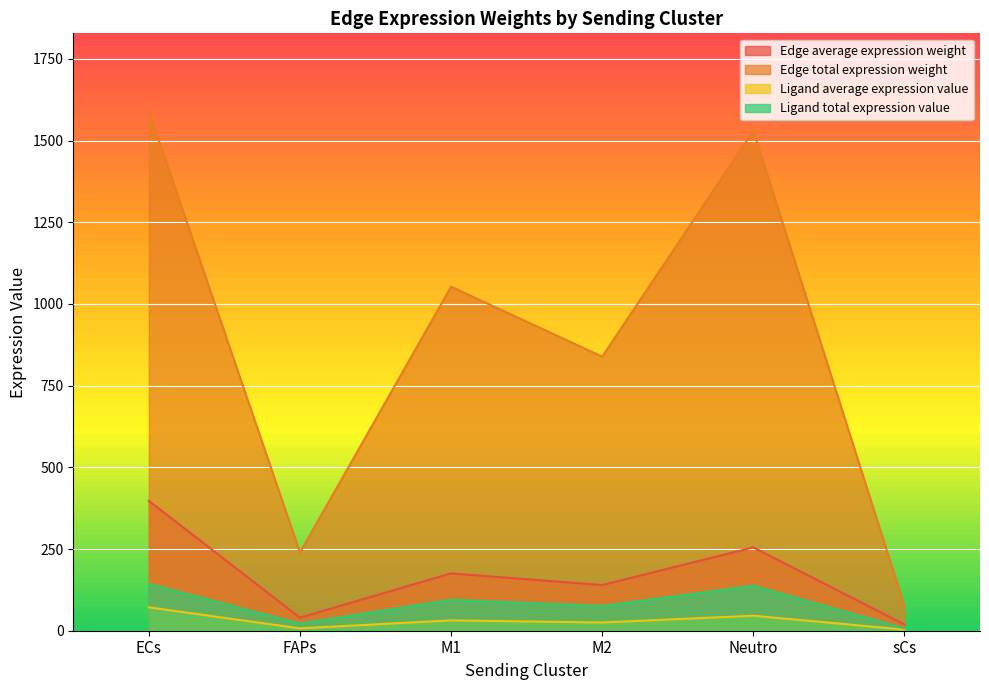

Where is Edge average expression weight nearest to the value 37?

M1